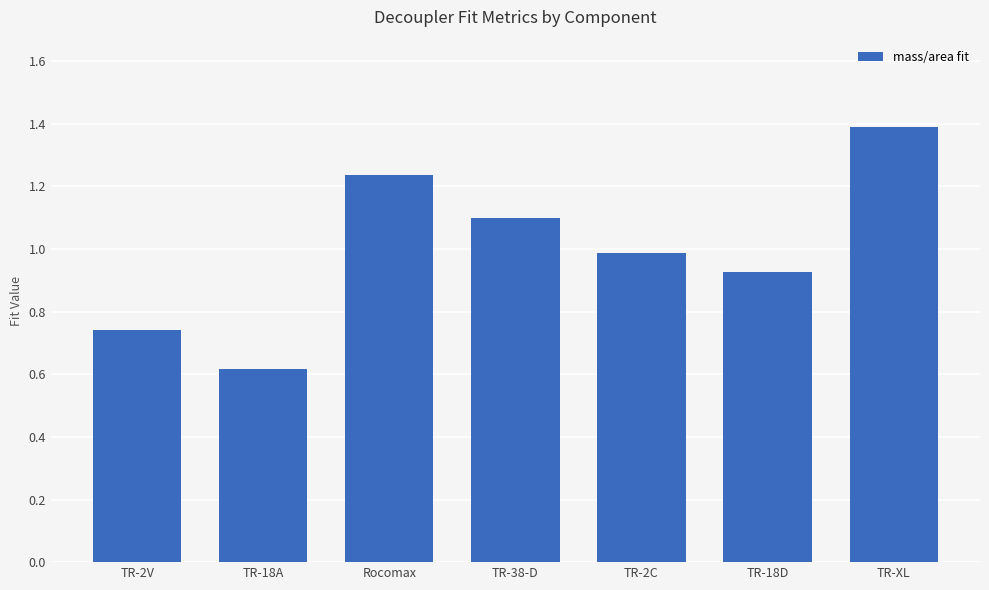

What is the average value?

1.0